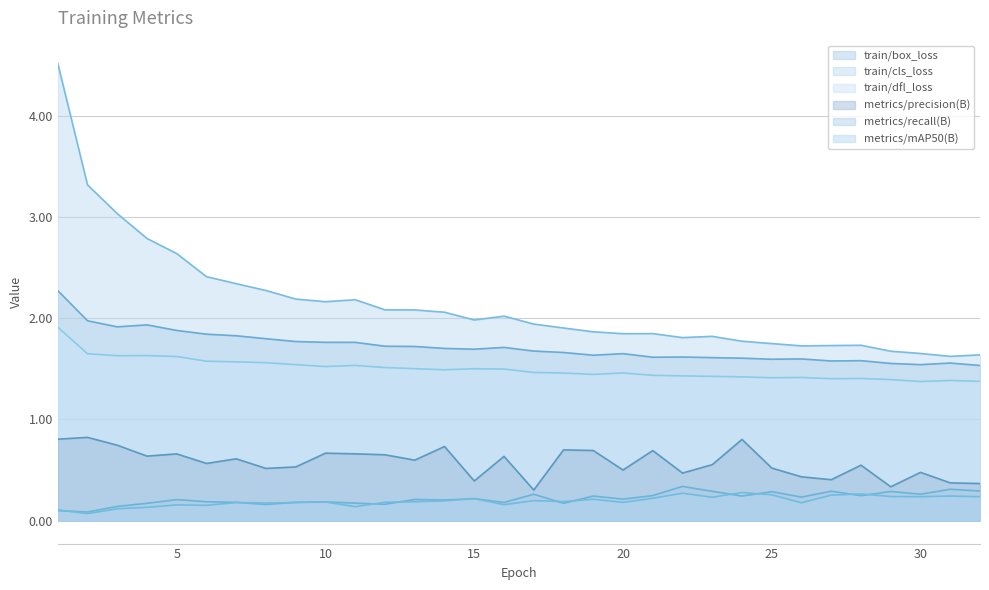

What is the difference between the maximum and minimum values in the train/box_loss series?

0.7